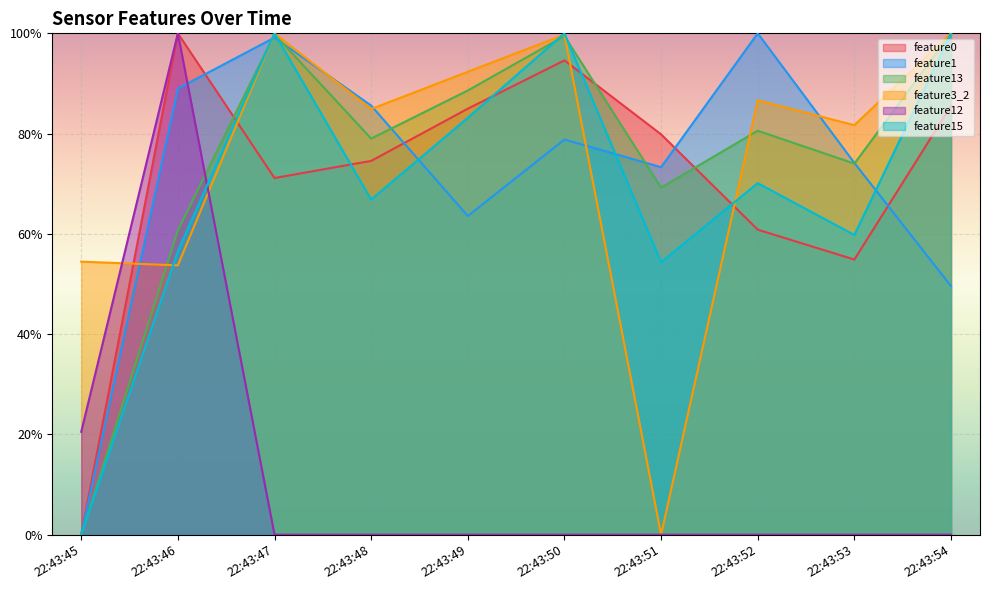

True or false: feature1 has a value of 0.6 at 22:43:49.

True